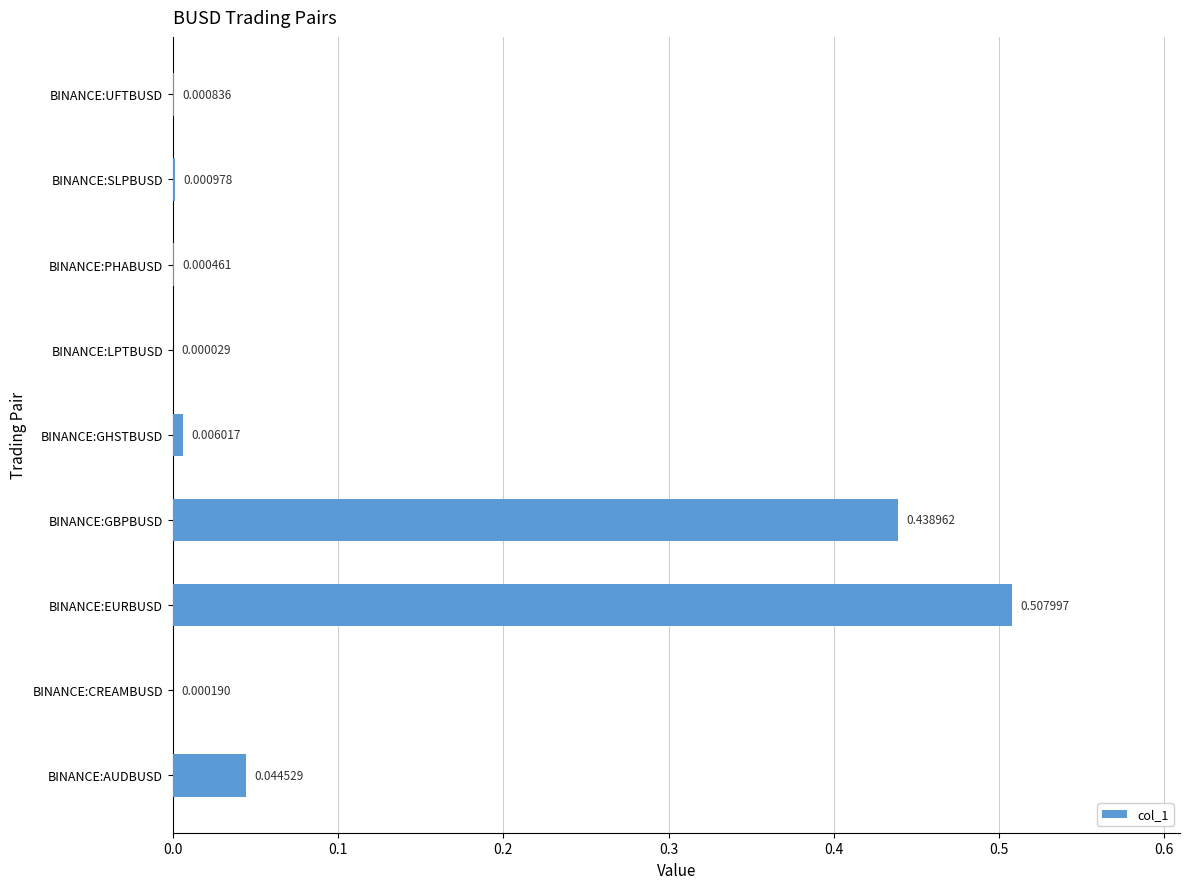

Where is the data nearest to the value 0?

BINANCE:LPTBUSD